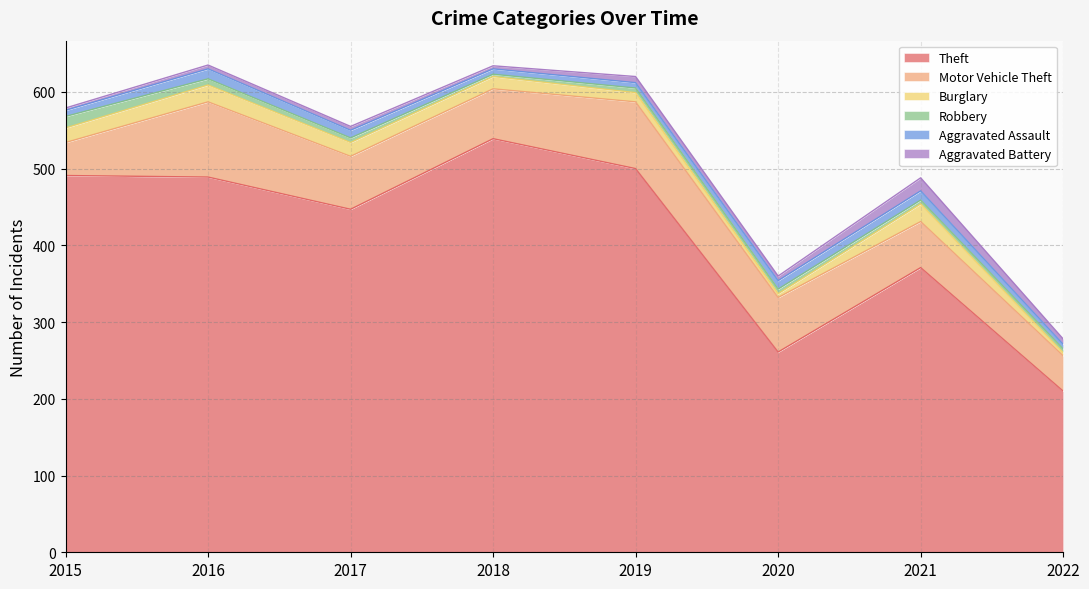

Which series has the largest range (max minus min)?

Theft